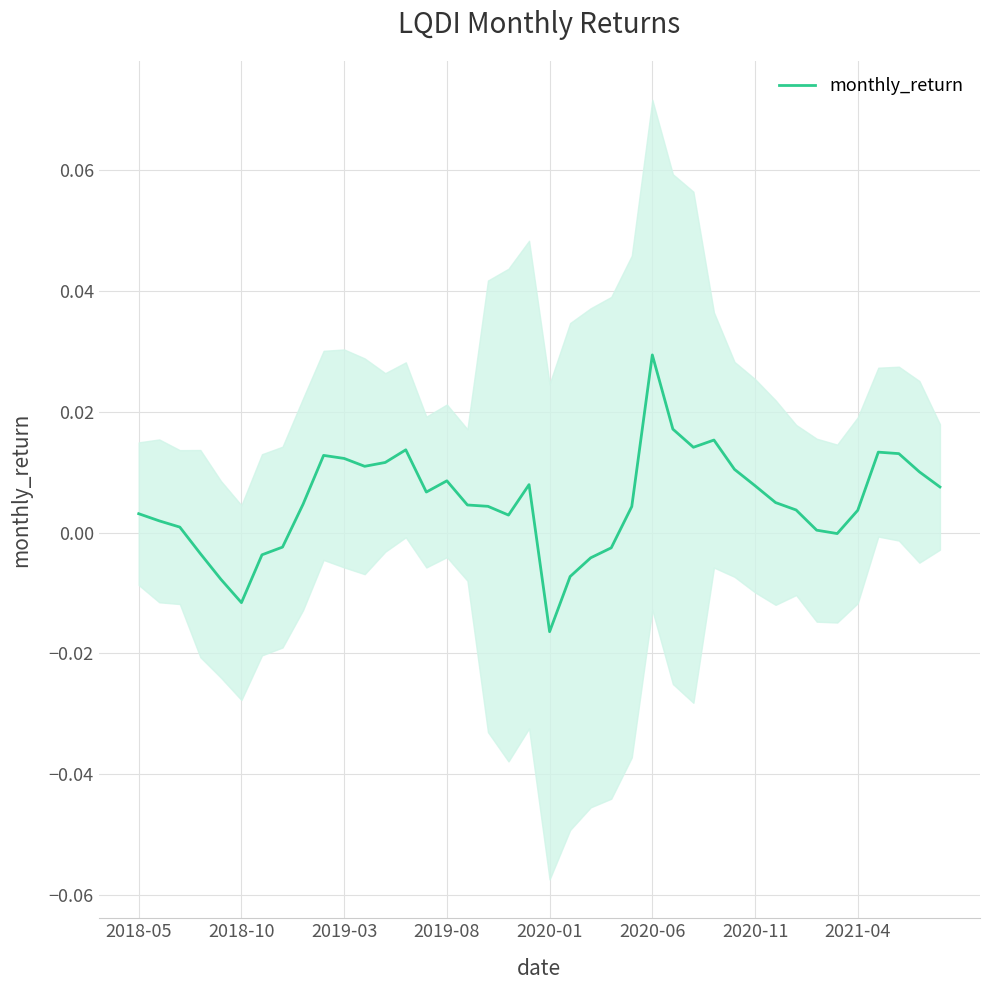

At which label does monthly_return reach its minimum?

2020-01